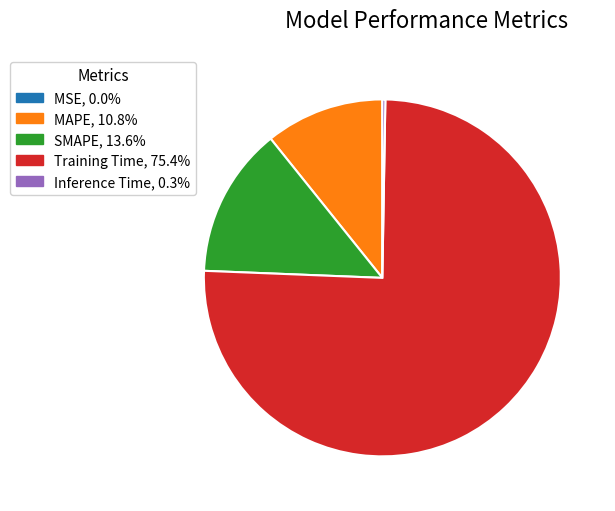

Is there any slice that represents more than half of the pie?

Yes